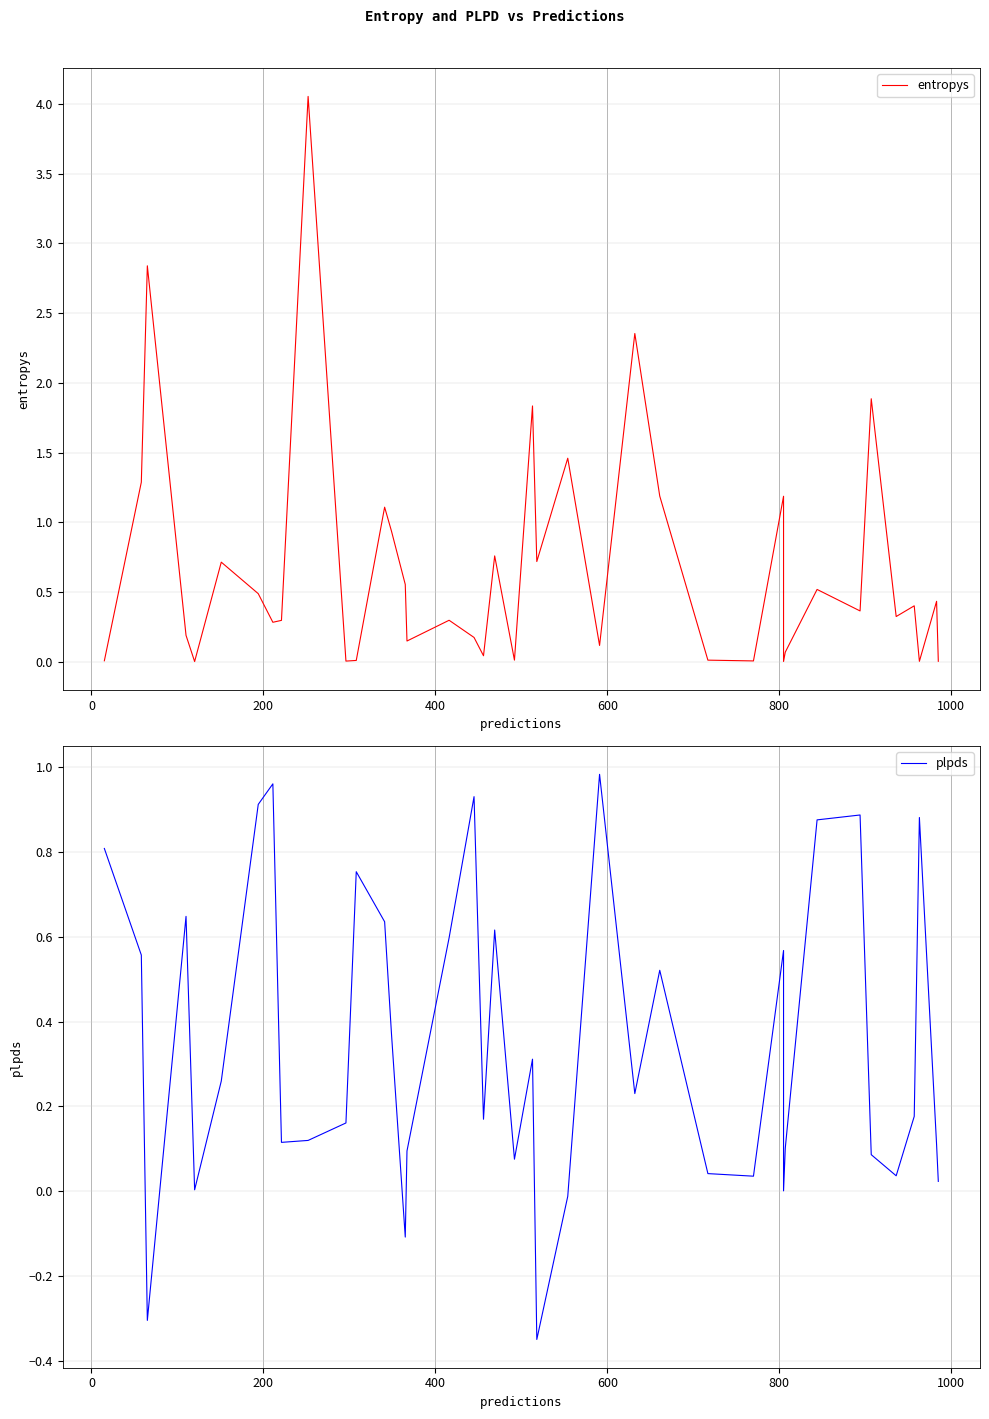

How many times do entropys and plpds cross each other?

20